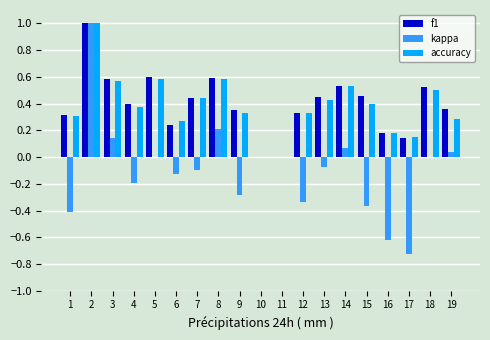

At which category is the sum across all series the highest?

2